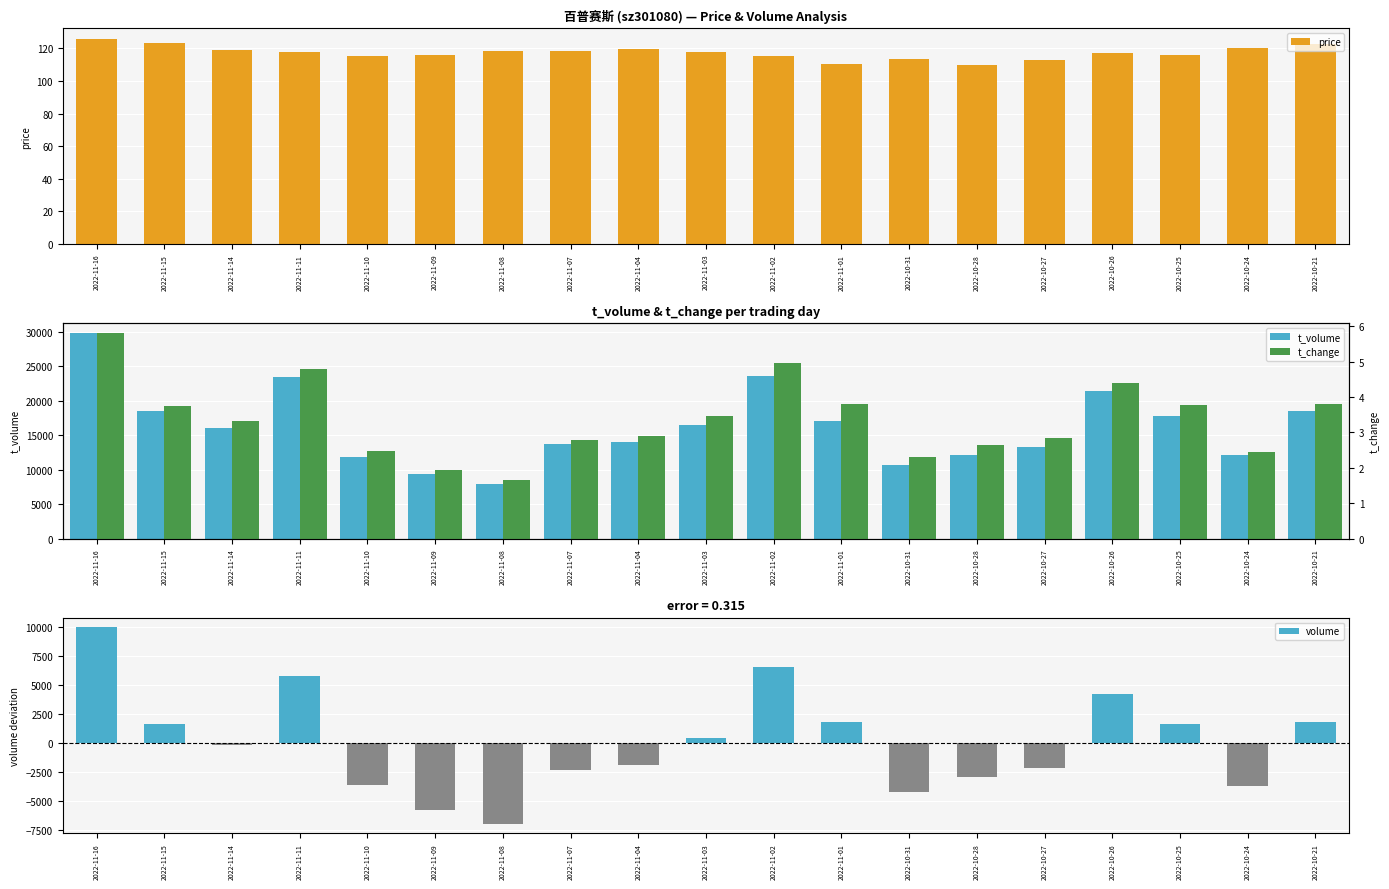

Which series changed the most between 2022-11-04 and 2022-11-03?

t_volume